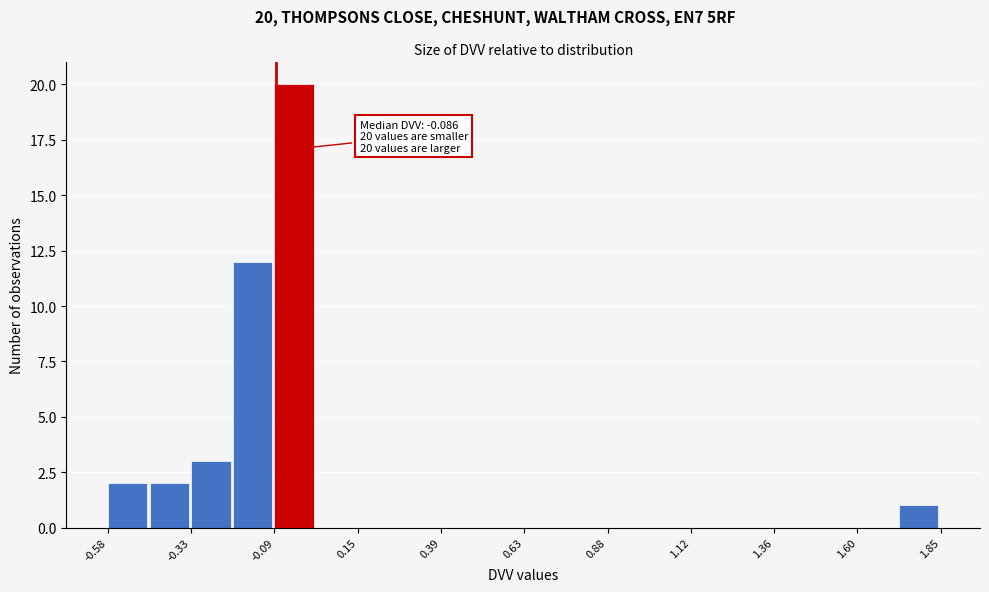

Read against the x-axis, roughly where is the centre of the tallest bar?

-0.05